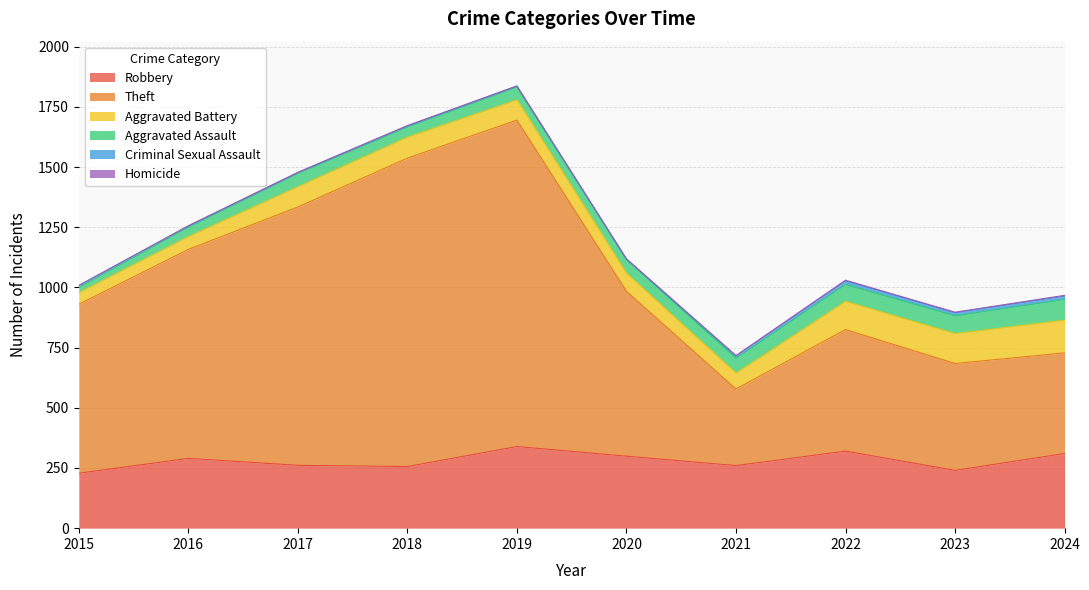

Where does the Aggravated Assault series first go above 57?

2021